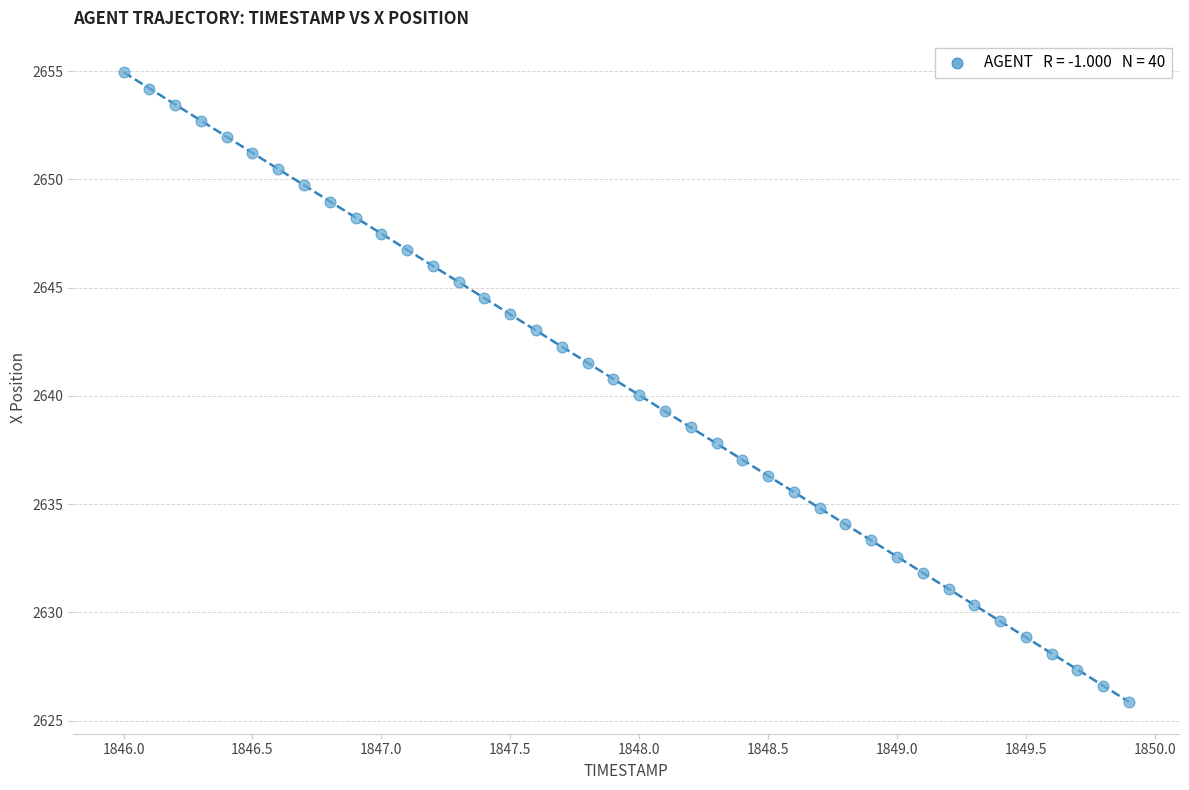

What is the range of Y values (max minus min)?

29.1